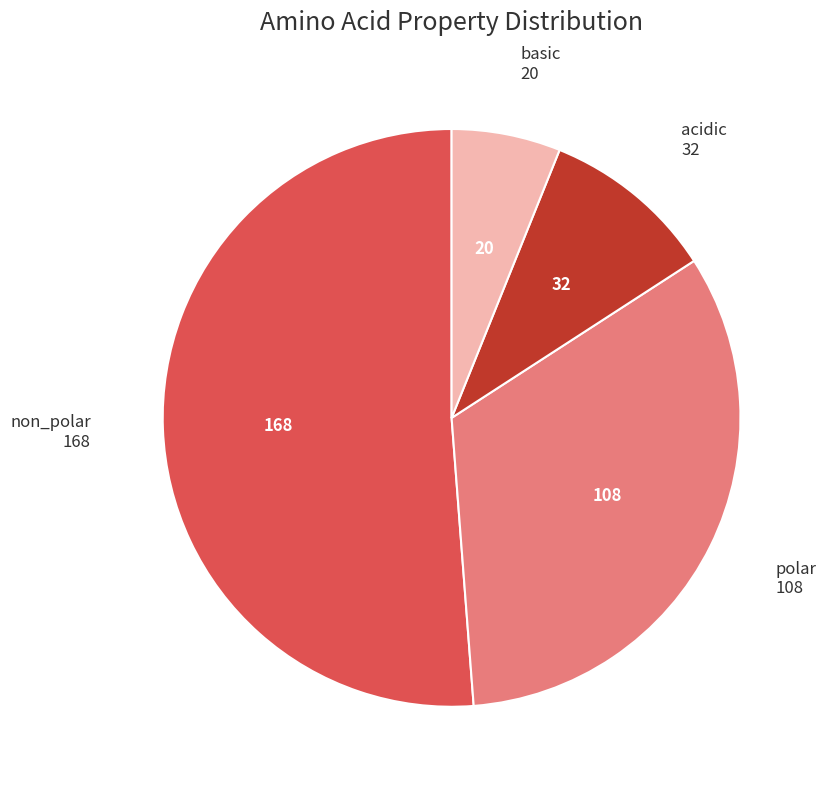

True or false: polar accounts for 48% of the total.

False